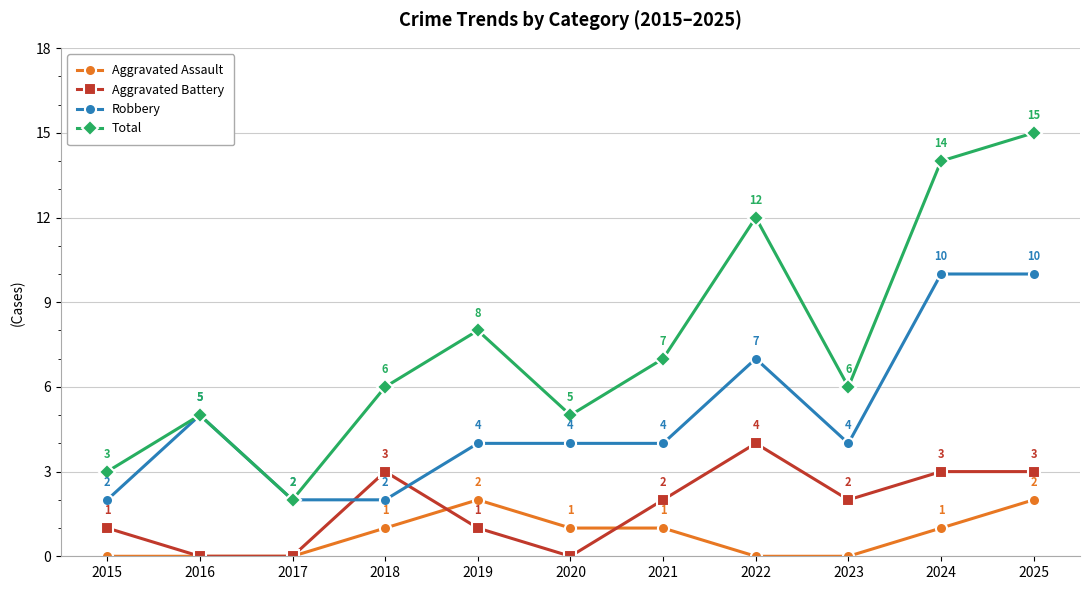

Reading left to right, transcribe all the data shown in this chart.

Aggravated Assault: 0	0	0	1	2	1	1	0	0	1	2
Aggravated Battery: 1	0	0	3	1	0	2	4	2	3	3
Robbery: 2	5	2	2	4	4	4	7	4	10	10
Total: 3	5	2	6	8	5	7	12	6	14	15